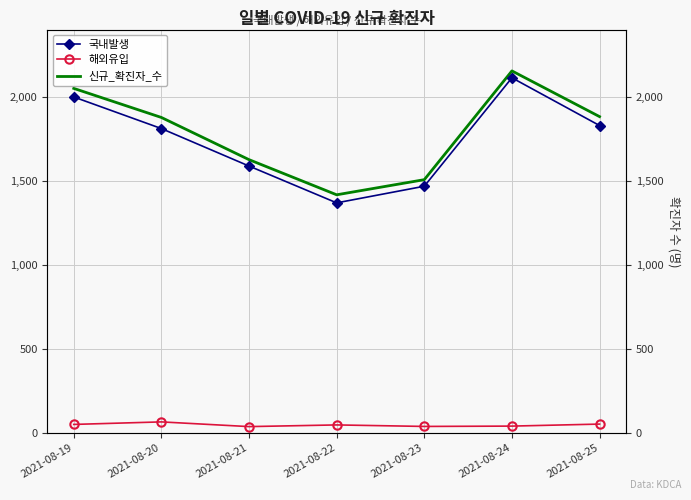

What is the smallest value displayed?

38